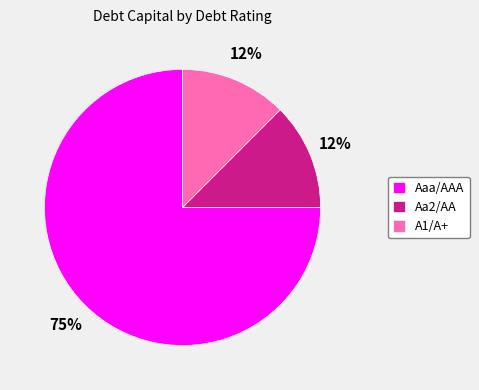

What is the largest slice in the pie chart?

Aaa/AAA